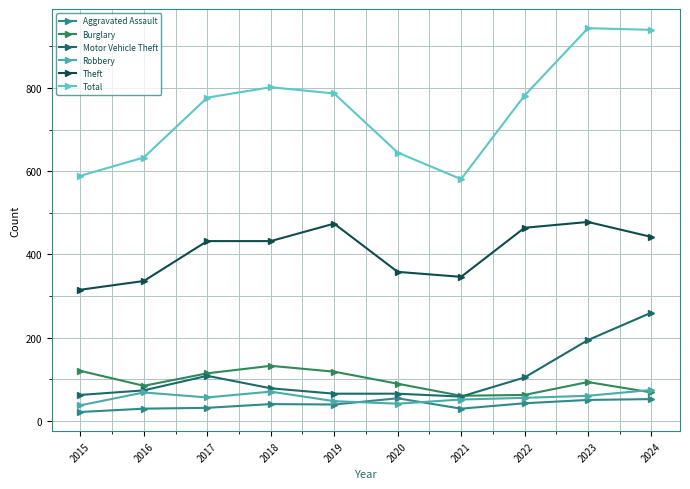

At how many categories does at least one series exceed 206?

10